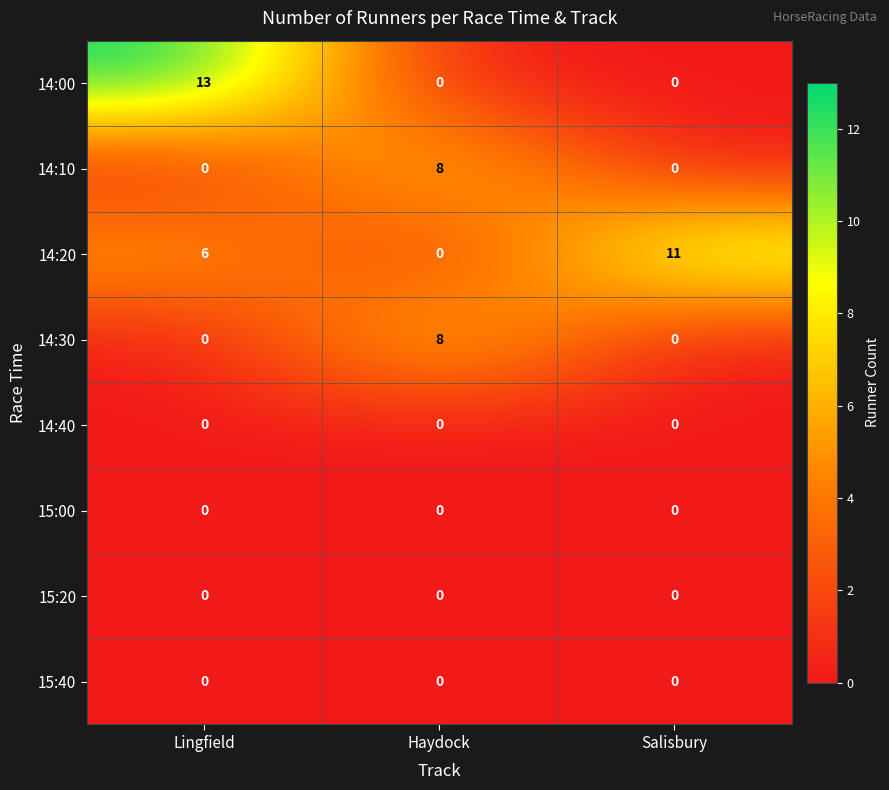

What is the difference between the 14:20 values at Haydock and Salisbury?

11